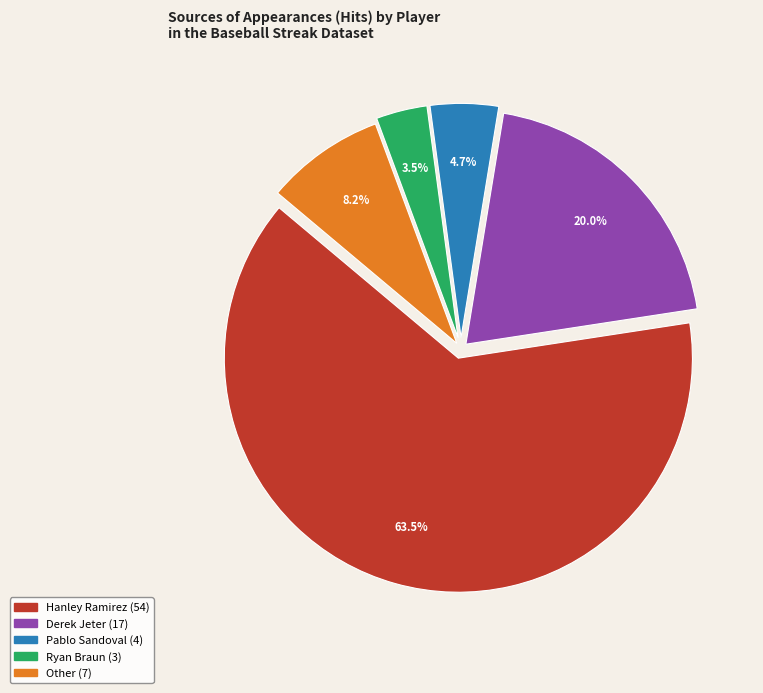

What is the largest slice in the pie chart?

Hanley Ramirez